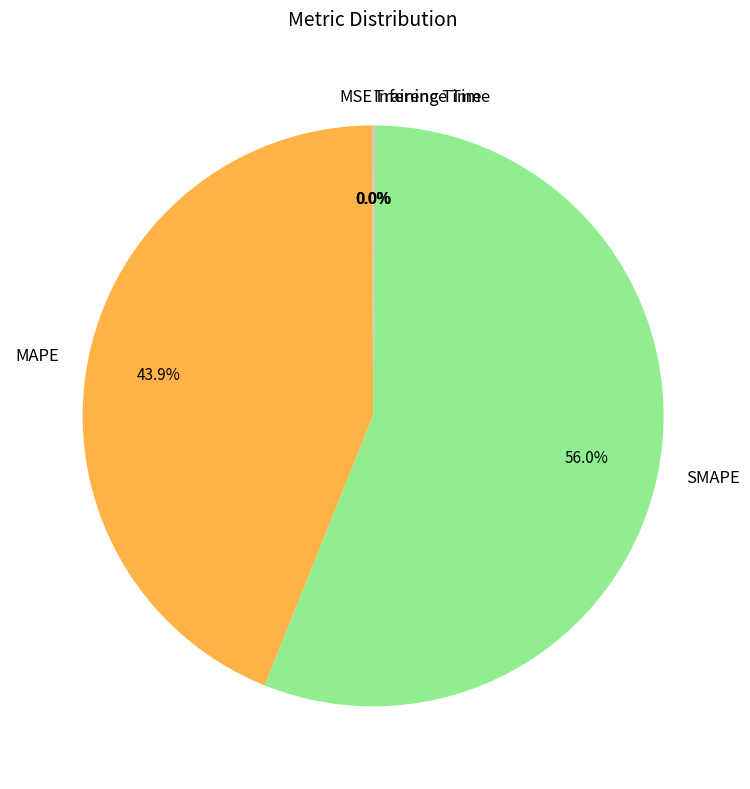

To the nearest percent, what is the difference between the largest and smallest slice percentages?

56%